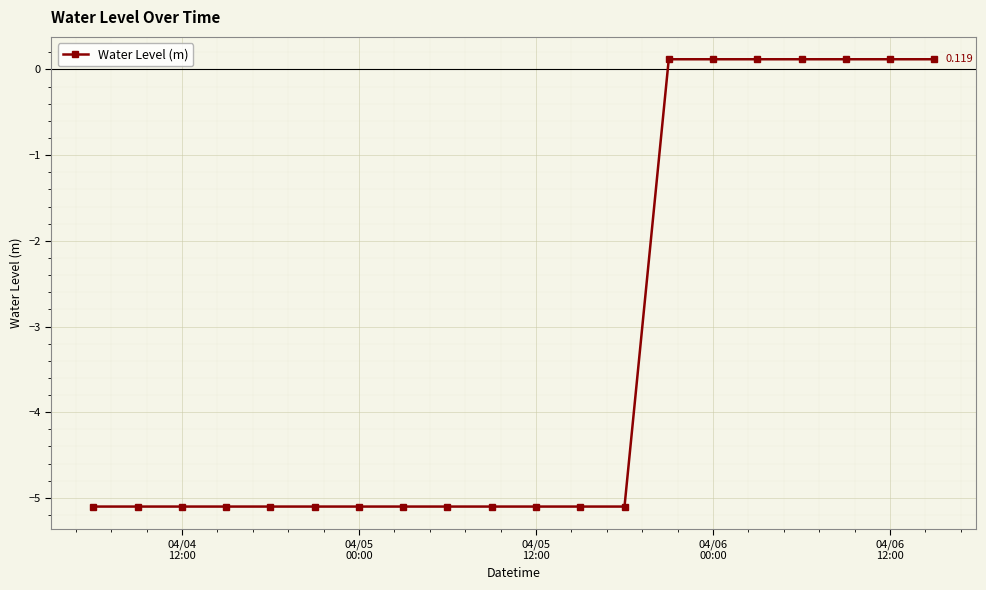

What is the greatest value displayed?

0.1